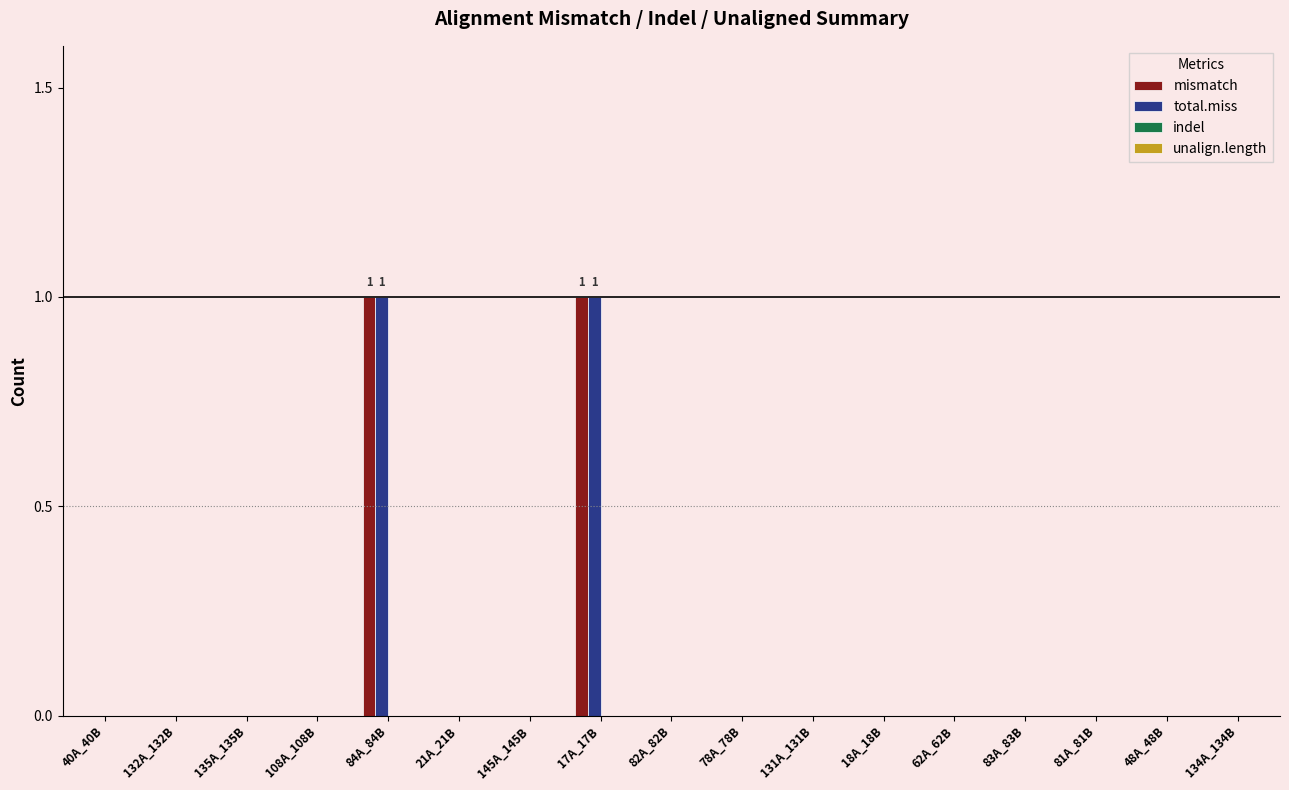

Is it true that total.miss equals 0 at 108A_108B?

True